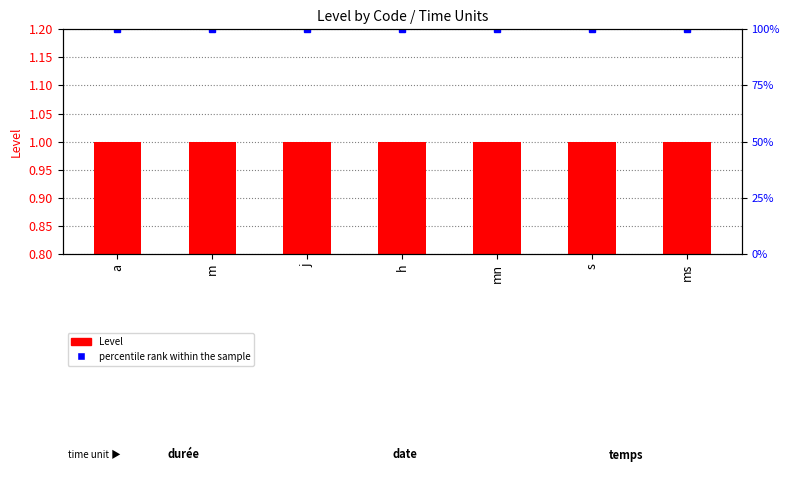

At m, list the series in order from smallest to largest.

Level, percentile rank within the sample